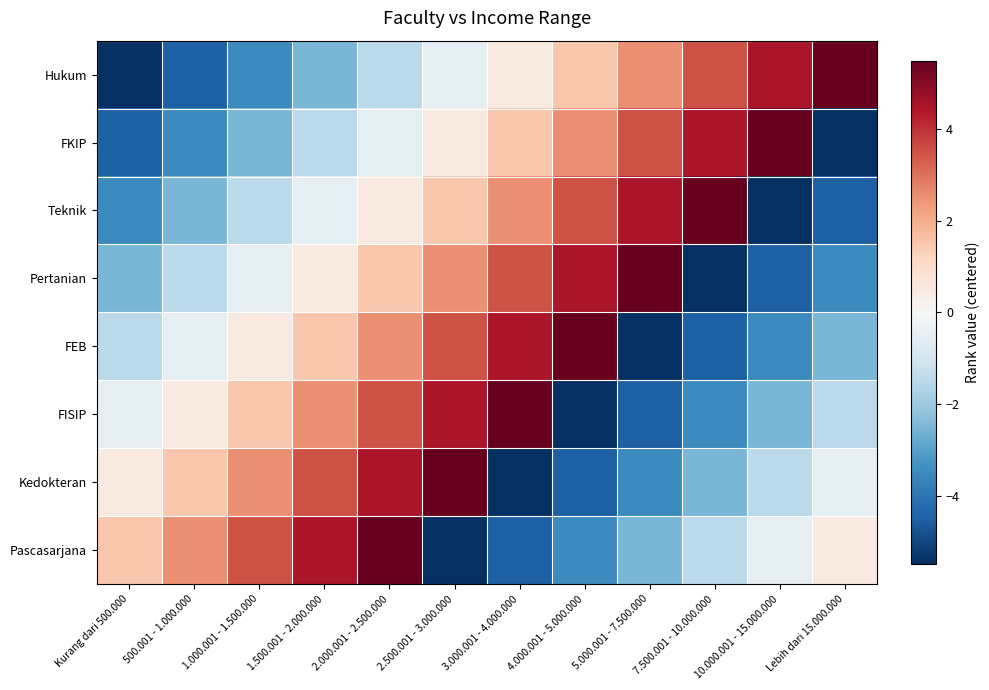

Reading left to right, what are all the values shown in this chart?

Hukum: Kurang dari 500.000=-5.5	500.001 - 1.000.000=-4.5	1.000.001 - 1.500.000=-3.5	1.500.001 - 2.000.000=-2.5	2.000.001 - 2.500.000=-1.5	2.500.001 - 3.000.000=-0.5	3.000.001 - 4.000.000=0.5	4.000.001 - 5.000.000=1.5	5.000.001 - 7.500.000=2.5	7.500.001 - 10.000.000=3.5	10.000.001 - 15.000.000=4.5	Lebih dari 15.000.000=5.5
FKIP: Kurang dari 500.000=-4.5	500.001 - 1.000.000=-3.5	1.000.001 - 1.500.000=-2.5	1.500.001 - 2.000.000=-1.5	2.000.001 - 2.500.000=-0.5	2.500.001 - 3.000.000=0.5	3.000.001 - 4.000.000=1.5	4.000.001 - 5.000.000=2.5	5.000.001 - 7.500.000=3.5	7.500.001 - 10.000.000=4.5	10.000.001 - 15.000.000=5.5	Lebih dari 15.000.000=-5.5
Teknik: Kurang dari 500.000=-3.5	500.001 - 1.000.000=-2.5	1.000.001 - 1.500.000=-1.5	1.500.001 - 2.000.000=-0.5	2.000.001 - 2.500.000=0.5	2.500.001 - 3.000.000=1.5	3.000.001 - 4.000.000=2.5	4.000.001 - 5.000.000=3.5	5.000.001 - 7.500.000=4.5	7.500.001 - 10.000.000=5.5	10.000.001 - 15.000.000=-5.5	Lebih dari 15.000.000=-4.5
Pertanian: Kurang dari 500.000=-2.5	500.001 - 1.000.000=-1.5	1.000.001 - 1.500.000=-0.5	1.500.001 - 2.000.000=0.5	2.000.001 - 2.500.000=1.5	2.500.001 - 3.000.000=2.5	3.000.001 - 4.000.000=3.5	4.000.001 - 5.000.000=4.5	5.000.001 - 7.500.000=5.5	7.500.001 - 10.000.000=-5.5	10.000.001 - 15.000.000=-4.5	Lebih dari 15.000.000=-3.5
FEB: Kurang dari 500.000=-1.5	500.001 - 1.000.000=-0.5	1.000.001 - 1.500.000=0.5	1.500.001 - 2.000.000=1.5	2.000.001 - 2.500.000=2.5	2.500.001 - 3.000.000=3.5	3.000.001 - 4.000.000=4.5	4.000.001 - 5.000.000=5.5	5.000.001 - 7.500.000=-5.5	7.500.001 - 10.000.000=-4.5	10.000.001 - 15.000.000=-3.5	Lebih dari 15.000.000=-2.5
FISIP: Kurang dari 500.000=-0.5	500.001 - 1.000.000=0.5	1.000.001 - 1.500.000=1.5	1.500.001 - 2.000.000=2.5	2.000.001 - 2.500.000=3.5	2.500.001 - 3.000.000=4.5	3.000.001 - 4.000.000=5.5	4.000.001 - 5.000.000=-5.5	5.000.001 - 7.500.000=-4.5	7.500.001 - 10.000.000=-3.5	10.000.001 - 15.000.000=-2.5	Lebih dari 15.000.000=-1.5
Kedokteran: Kurang dari 500.000=0.5	500.001 - 1.000.000=1.5	1.000.001 - 1.500.000=2.5	1.500.001 - 2.000.000=3.5	2.000.001 - 2.500.000=4.5	2.500.001 - 3.000.000=5.5	3.000.001 - 4.000.000=-5.5	4.000.001 - 5.000.000=-4.5	5.000.001 - 7.500.000=-3.5	7.500.001 - 10.000.000=-2.5	10.000.001 - 15.000.000=-1.5	Lebih dari 15.000.000=-0.5
Pascasarjana: Kurang dari 500.000=1.5	500.001 - 1.000.000=2.5	1.000.001 - 1.500.000=3.5	1.500.001 - 2.000.000=4.5	2.000.001 - 2.500.000=5.5	2.500.001 - 3.000.000=-5.5	3.000.001 - 4.000.000=-4.5	4.000.001 - 5.000.000=-3.5	5.000.001 - 7.500.000=-2.5	7.500.001 - 10.000.000=-1.5	10.000.001 - 15.000.000=-0.5	Lebih dari 15.000.000=0.5